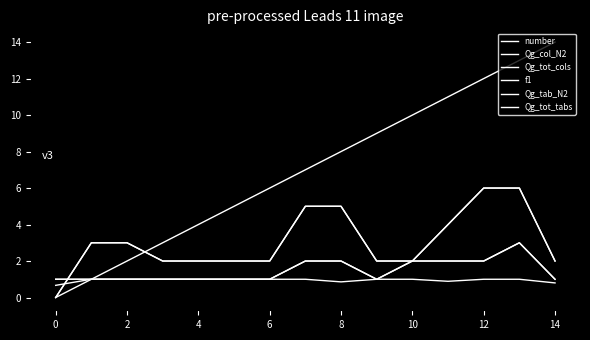

Does the chart display data point markers on the line(s)?

No